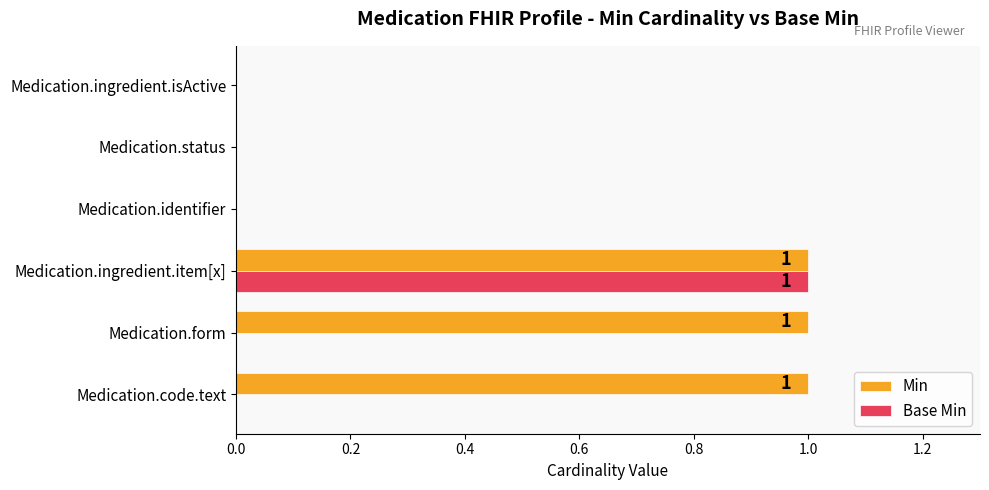

Is it true that Base Min equals 0 at Medication.form?

True